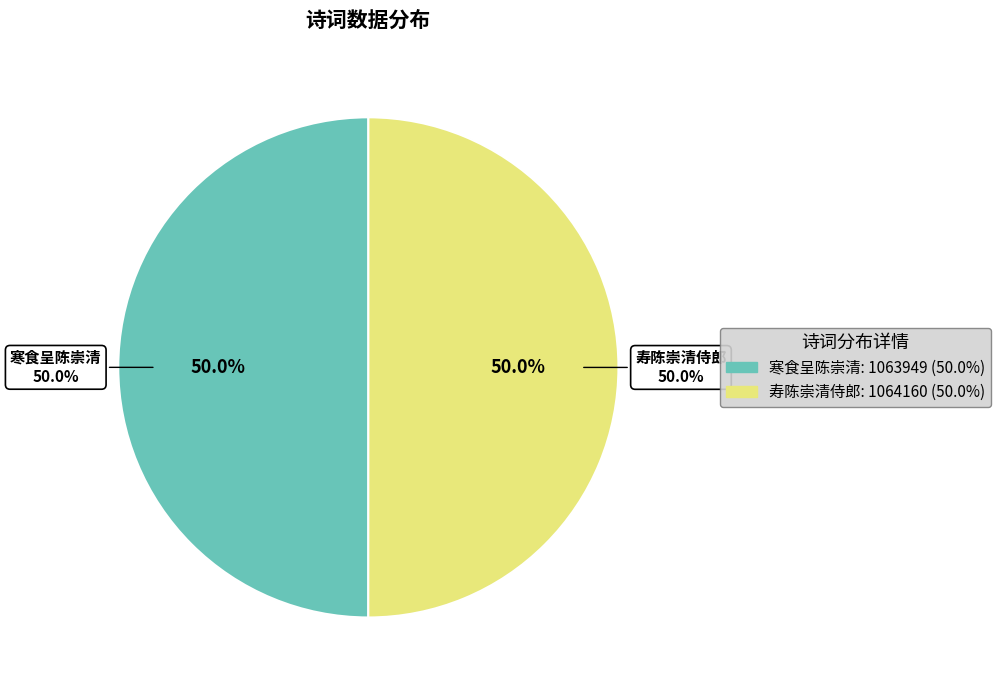

Which slice is the smallest?

寒食呈陈崇清